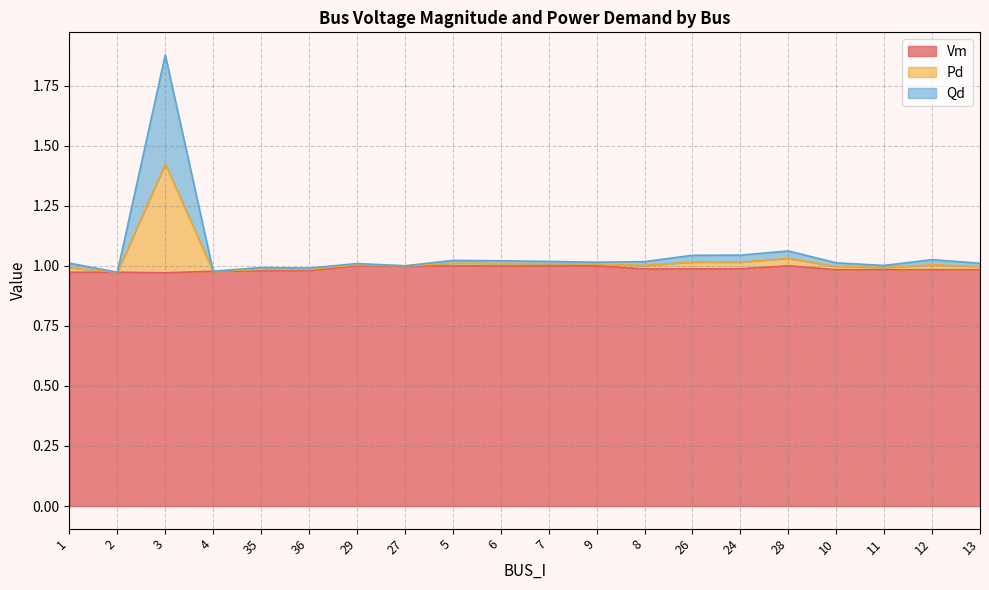

Is the value of Qd at 4 greater than the value of Pd at 35?

No